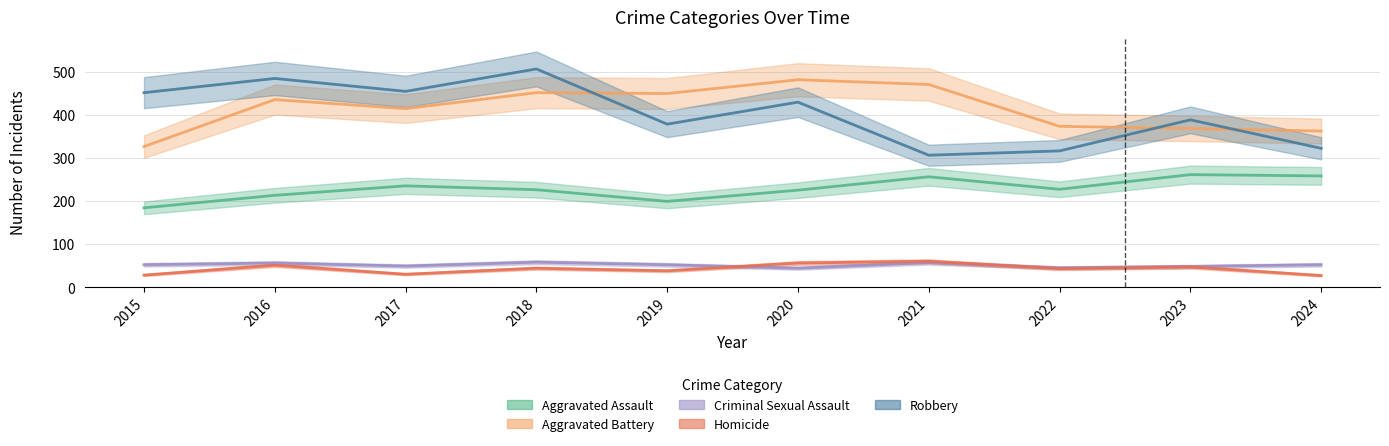

How many distinct data groups are displayed?

5